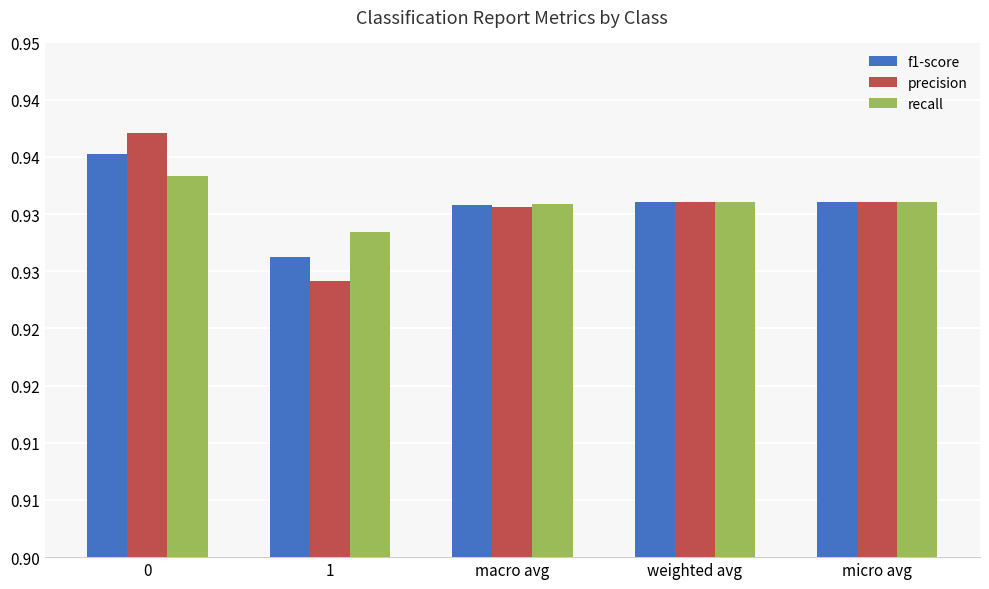

What is the total value across all series at macro avg?

2.8